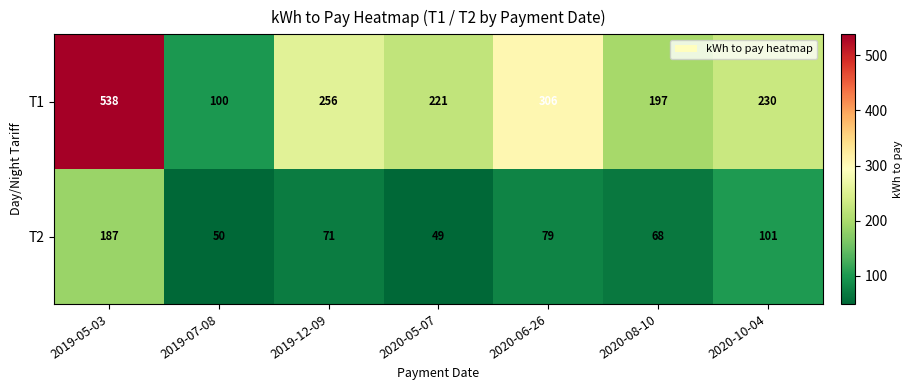

Reading left to right, transcribe all the data shown in this chart.

T1: 538	100	256	221	306	197	230
T2: 187	50	71	49	79	68	101